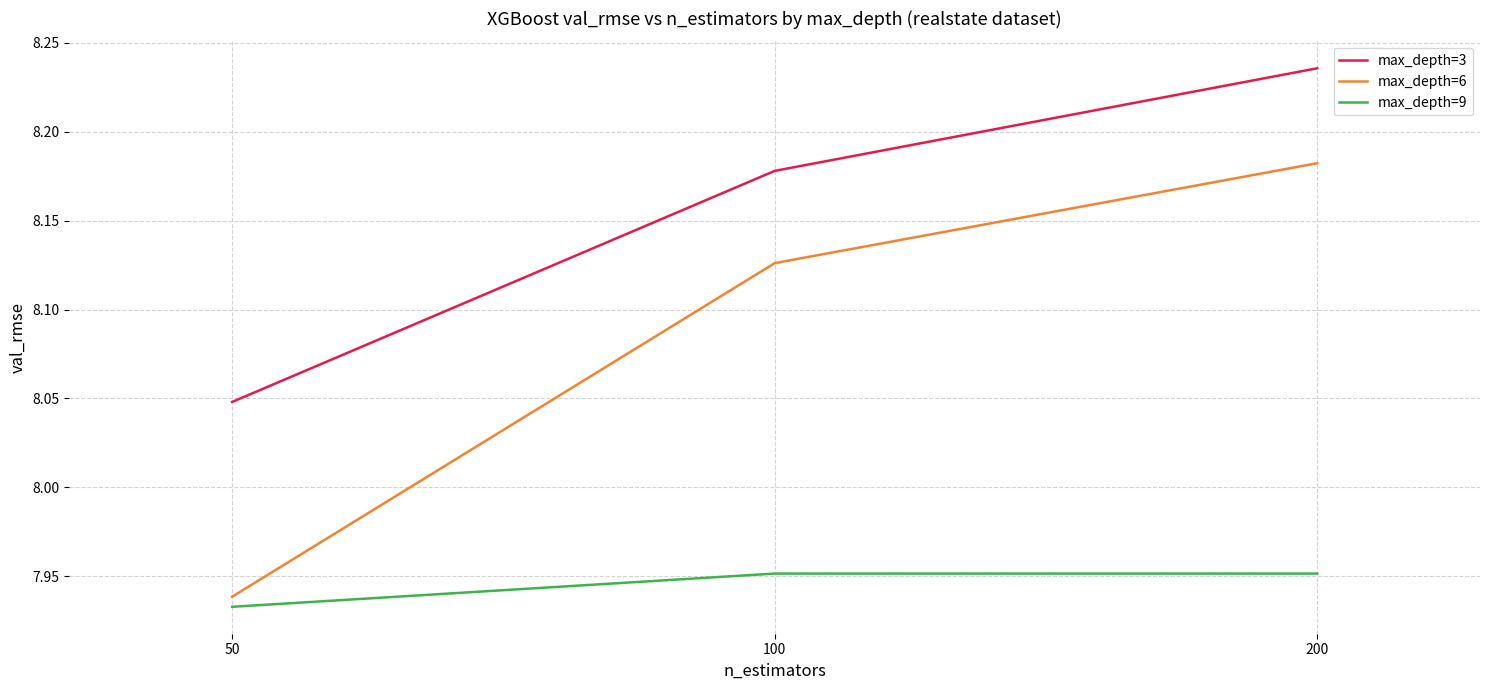

Rank the series by their maximum value, from lowest to highest.

max_depth=9, max_depth=6, max_depth=3